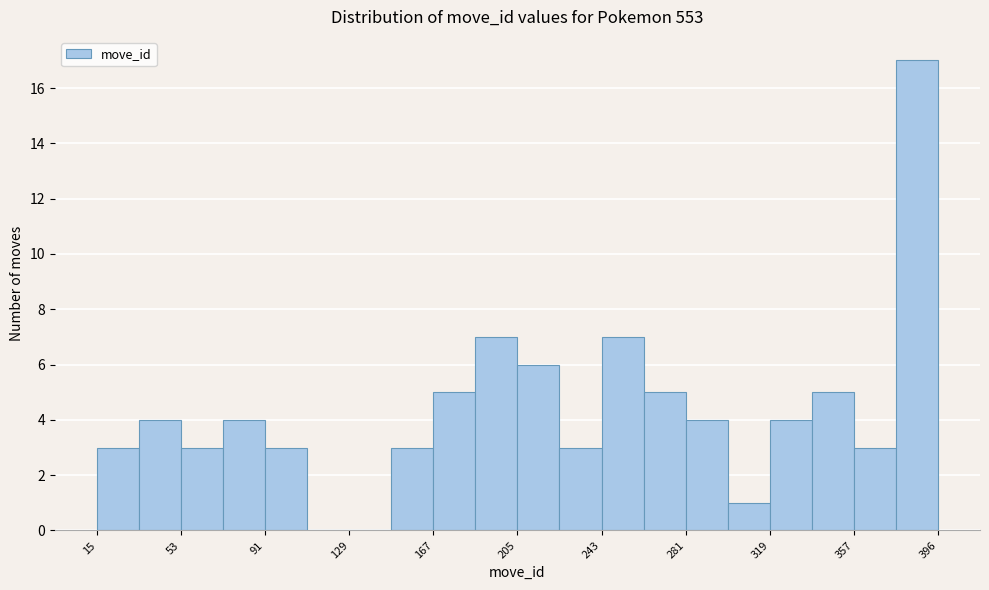

Read against the x-axis, roughly where is the centre of the tallest bar?

385